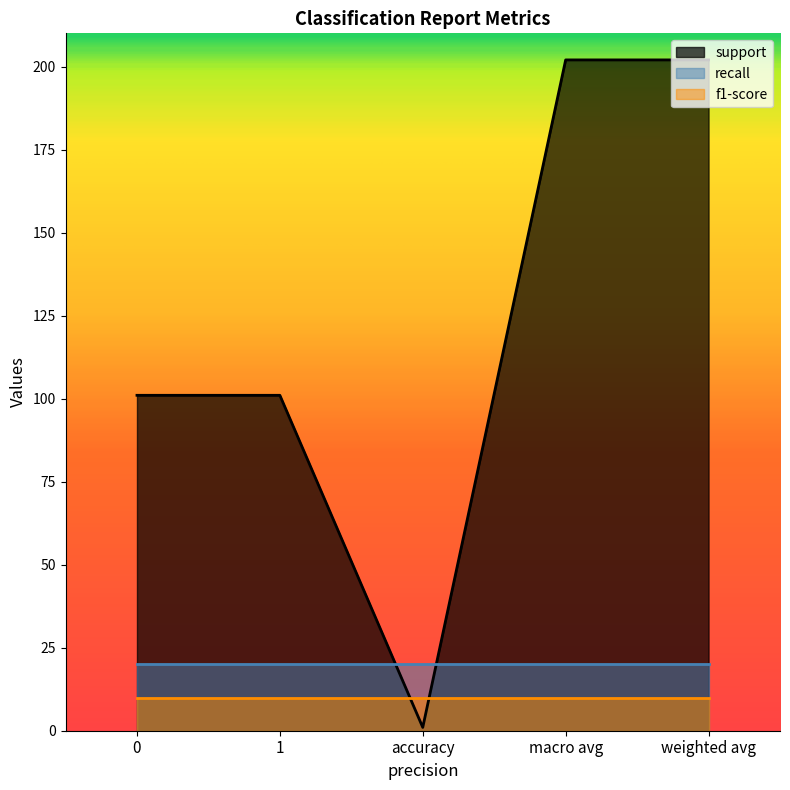

What is the difference between the maximum and minimum values in the support series?

201